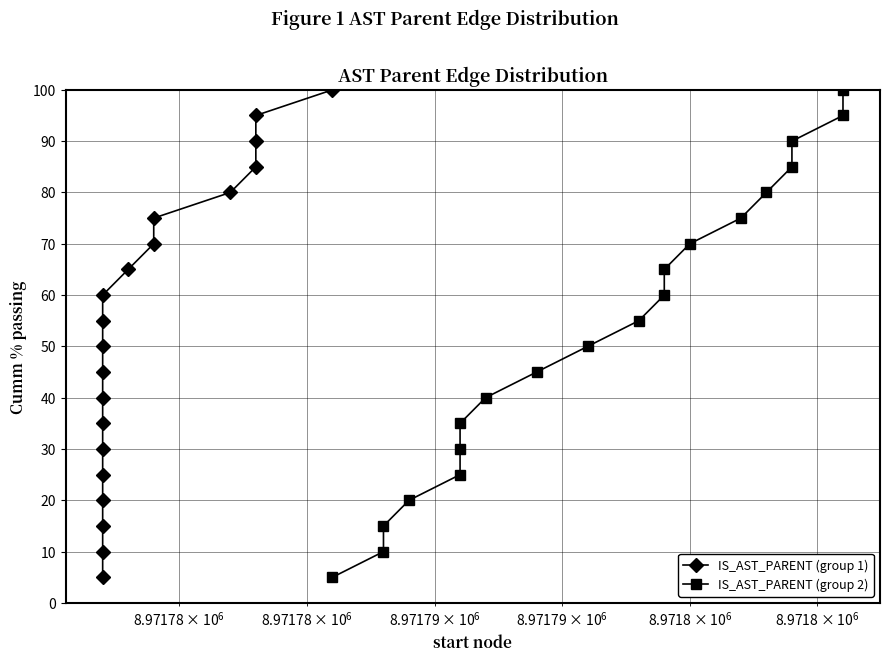

Is this an area chart (filled region under the line)?

No